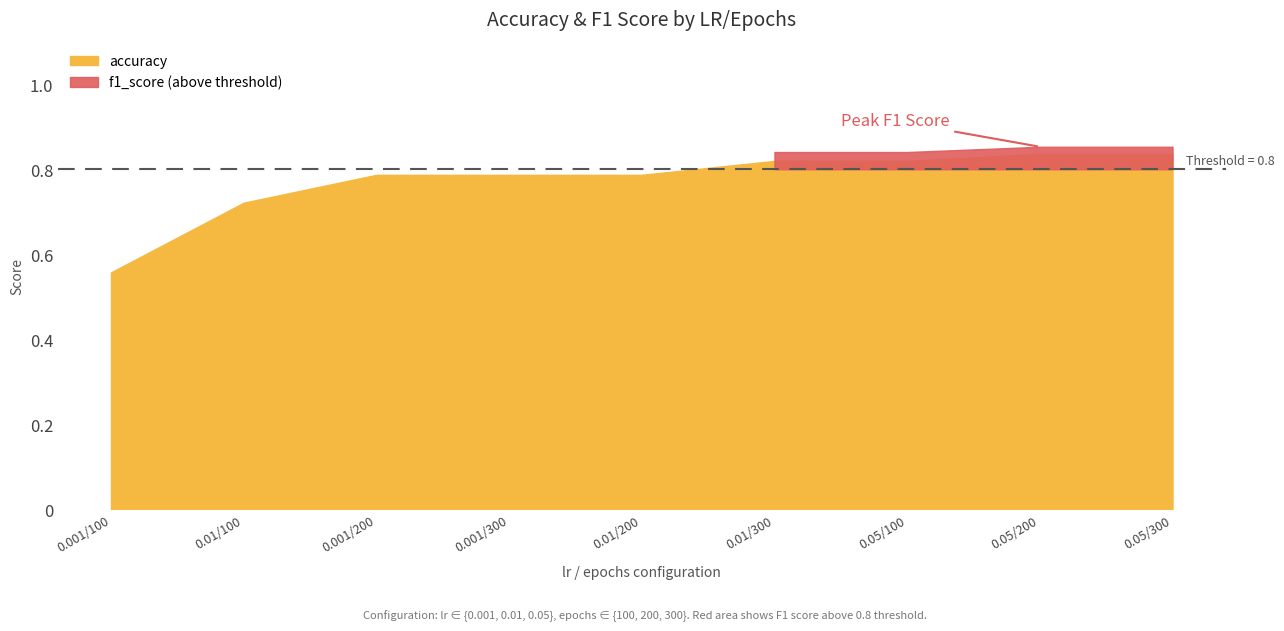

How many lines are shown in the chart?

2